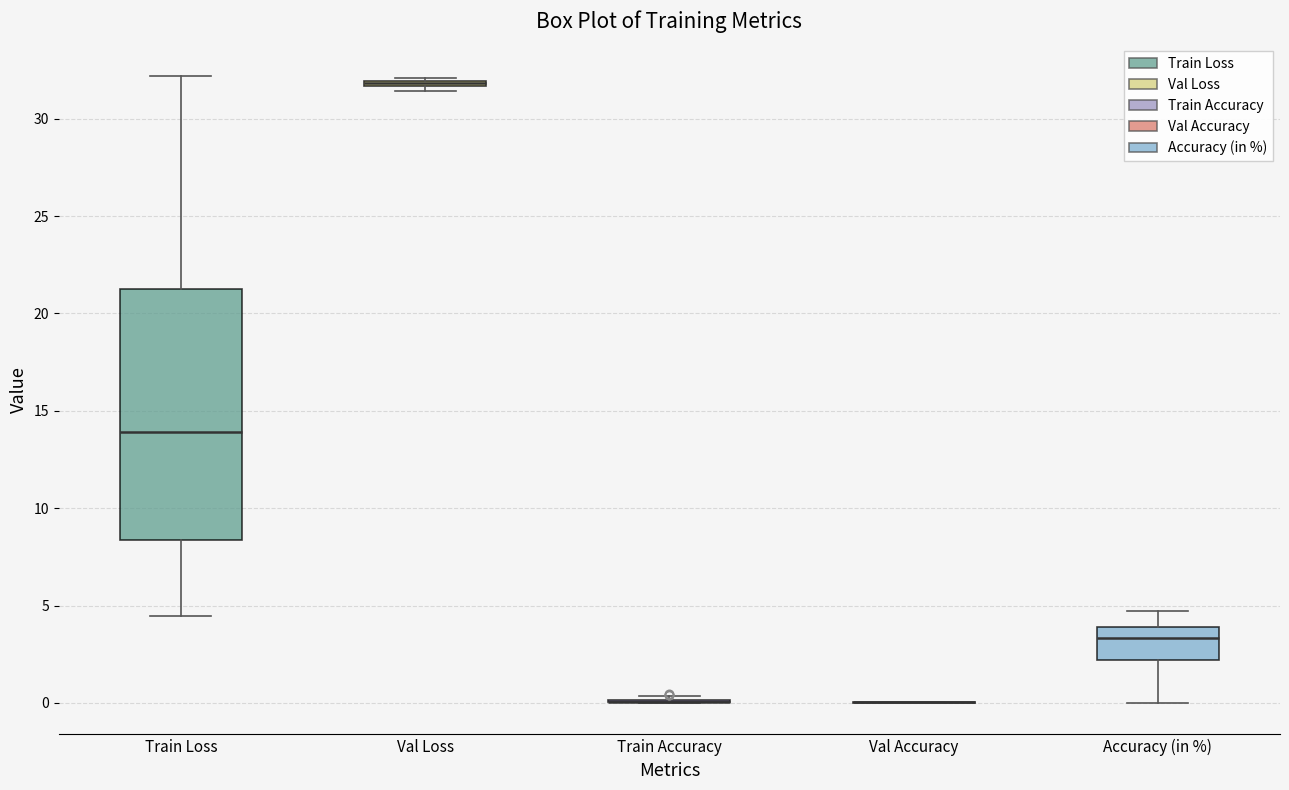

Comparing the boxes themselves (not the whiskers), which one is the tallest?

Train Loss